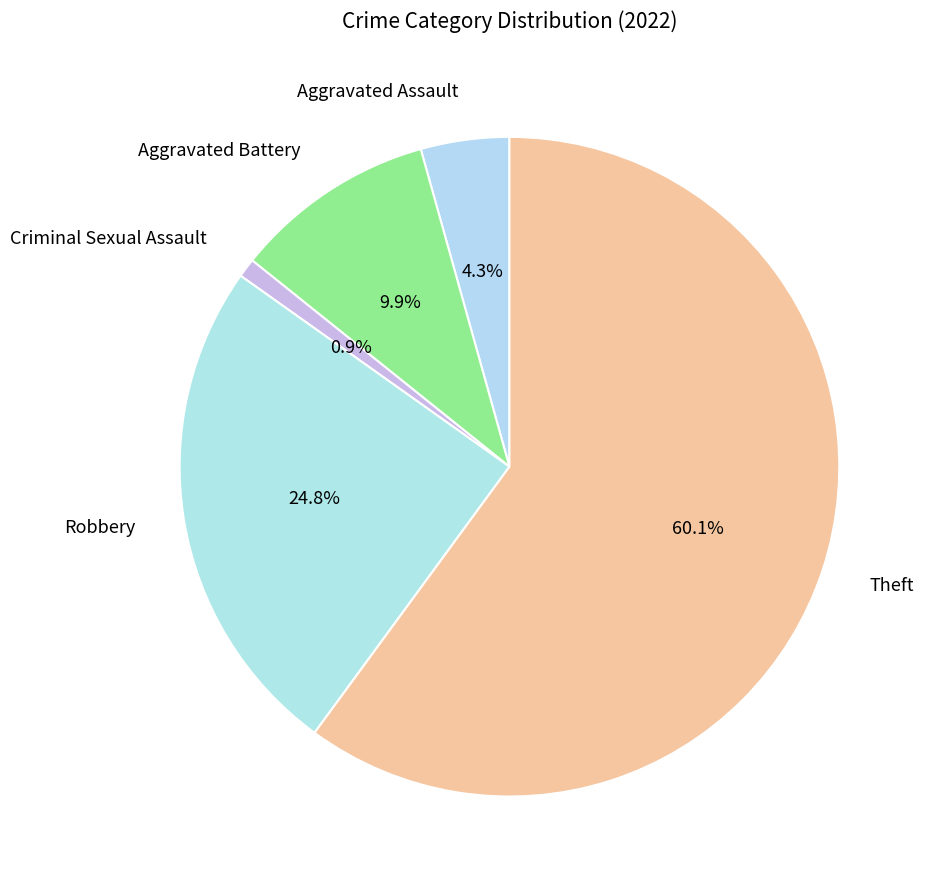

Which slice is the smallest?

Criminal Sexual Assault